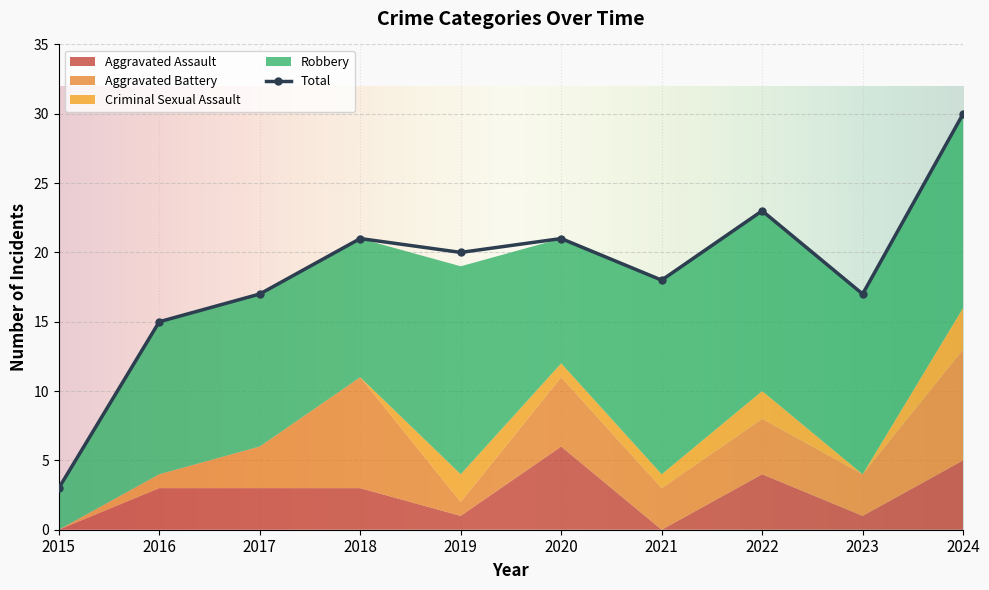

At which label does Criminal Sexual Assault reach its peak?

2024